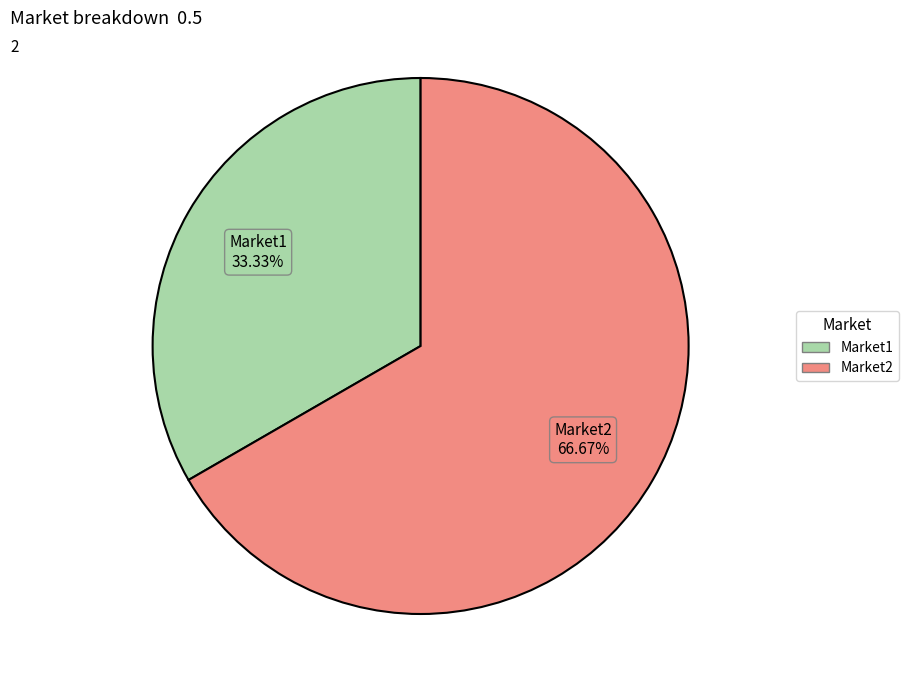

How many segments does this pie chart have?

2